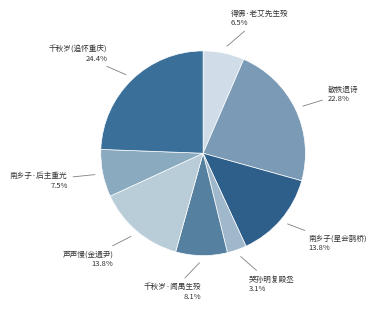

Does 声声慢(金通尹) account for over 50% of the chart?

No